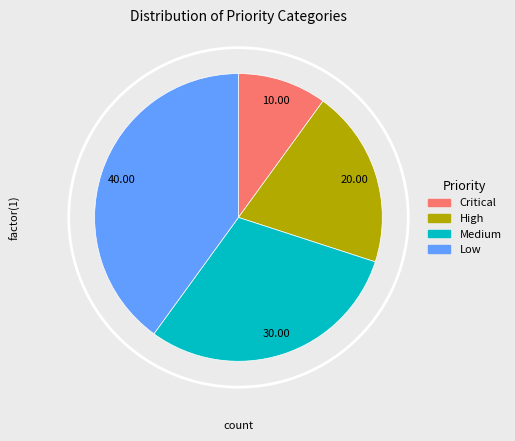

The Medium slice represents 22% of the pie. True or false?

False